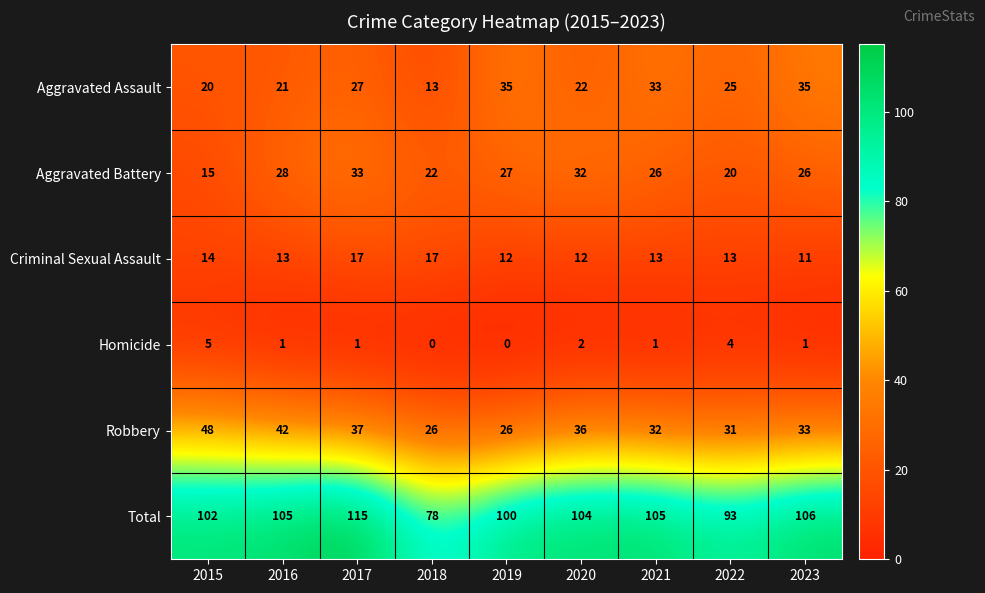

How many data points in Total are less than 104?

4